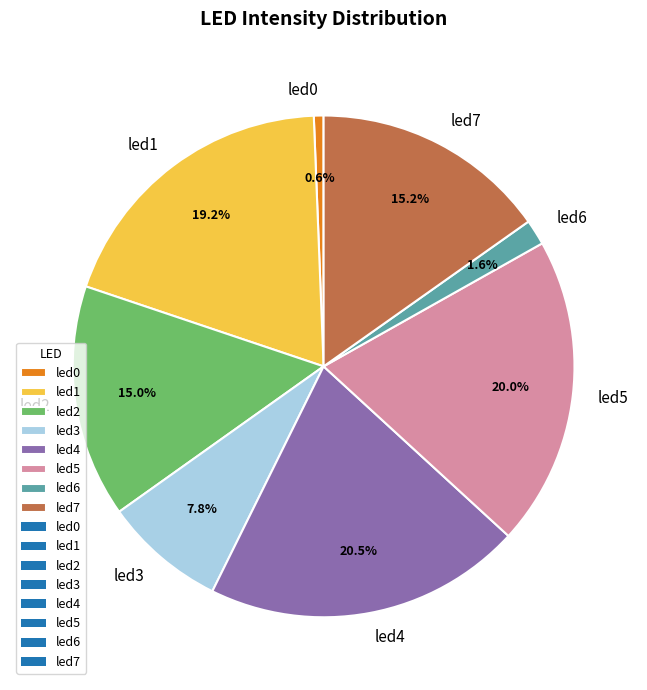

Which slice is the largest?

led4